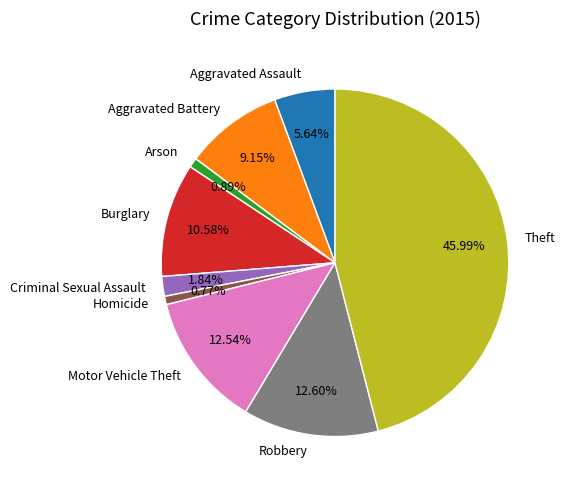

Combined, do Aggravated Battery and Homicide account for over 50%?

No